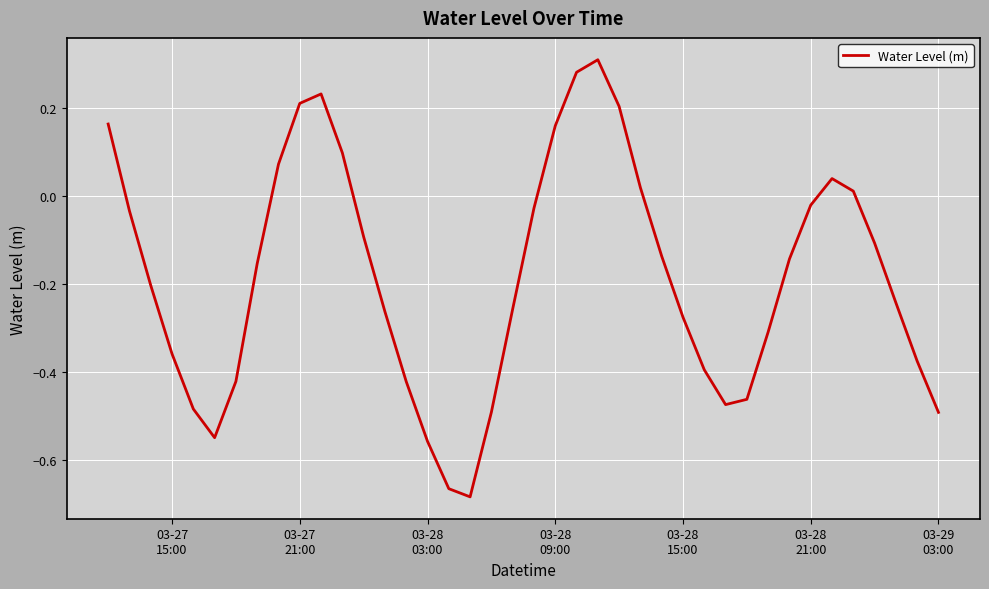

How many values are above zero?

12